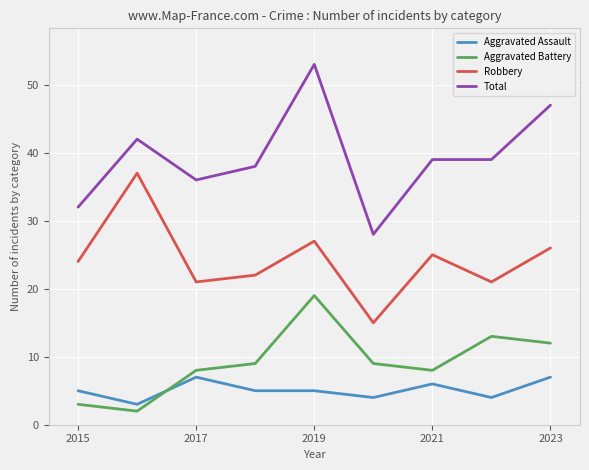

What is the highest value of the Total series?

53